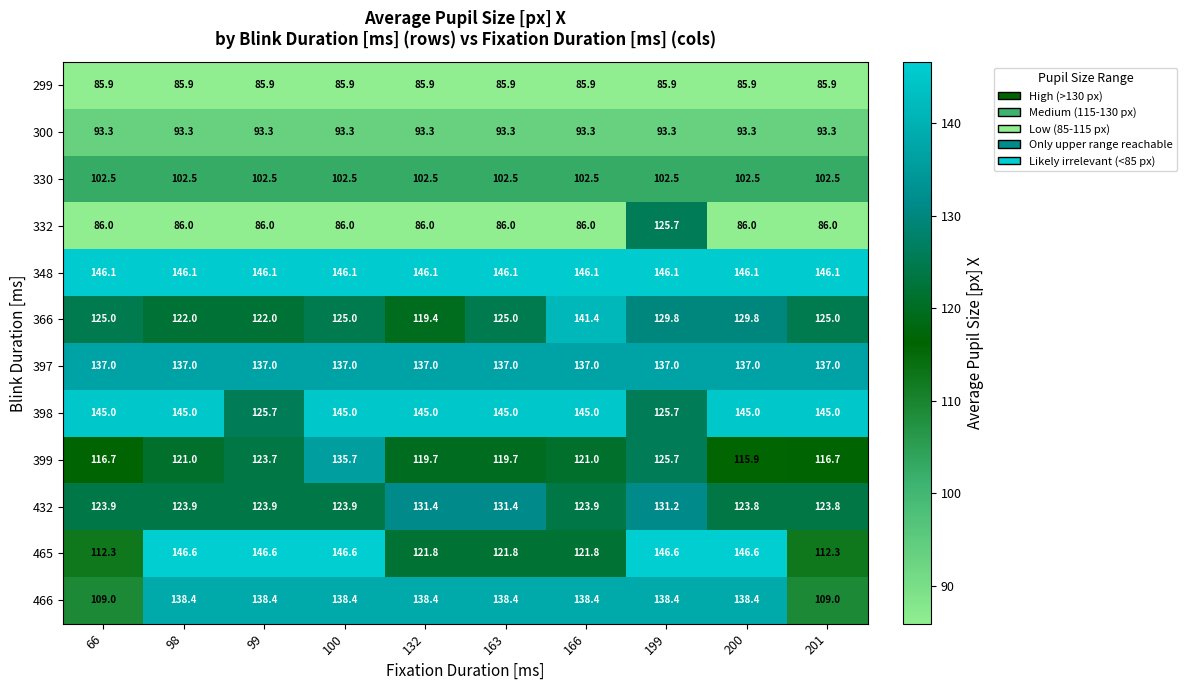

What is the highest value of the 466 series?

138.4